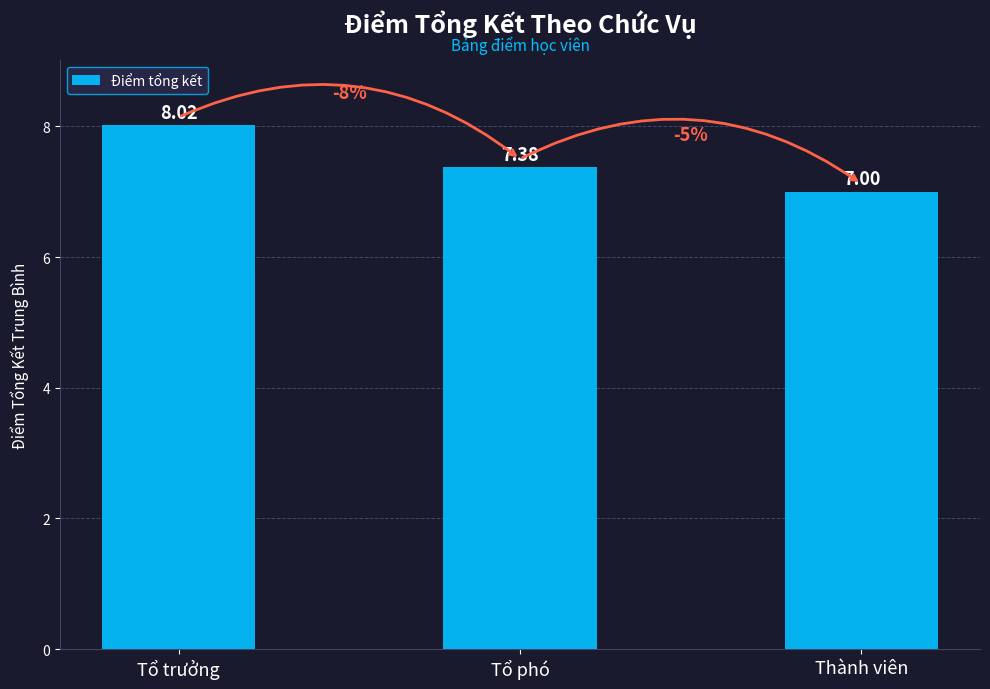

List the labels in order of value, smallest first.

Thành viên, Tổ phó, Tổ trưởng